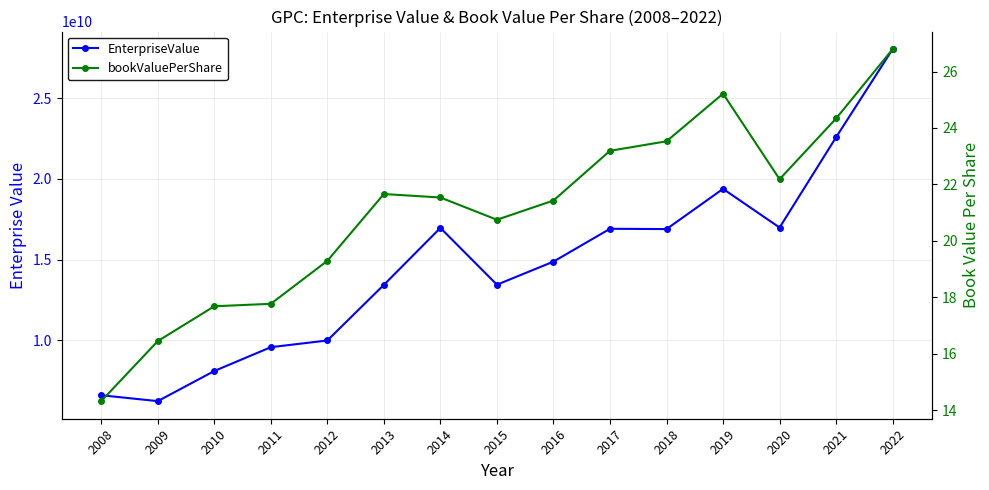

What is the difference between the maximum and minimum values in the bookValuePerShare series?

12.5